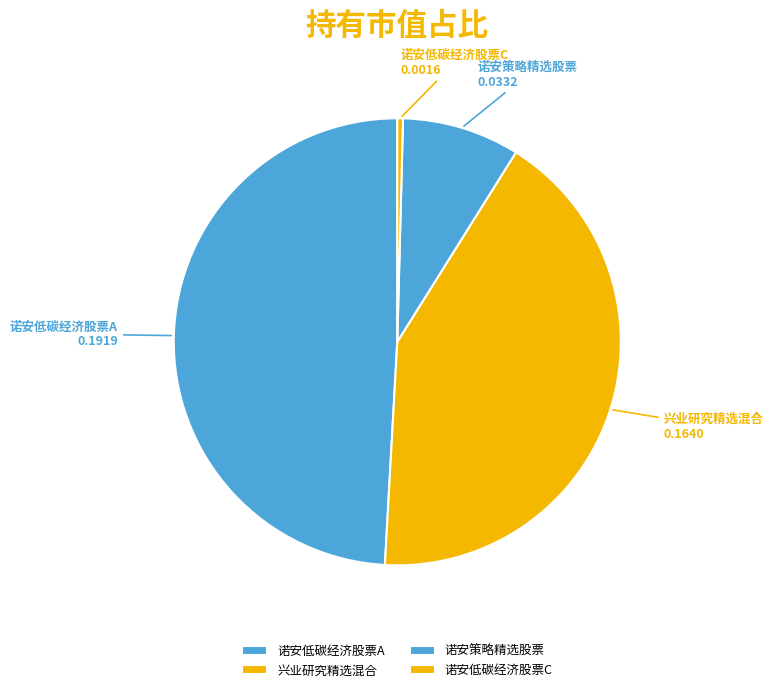

Rank the categories by value from lowest to highest.

诺安低碳经济股票C, 诺安策略精选股票, 兴业研究精选混合, 诺安低碳经济股票A